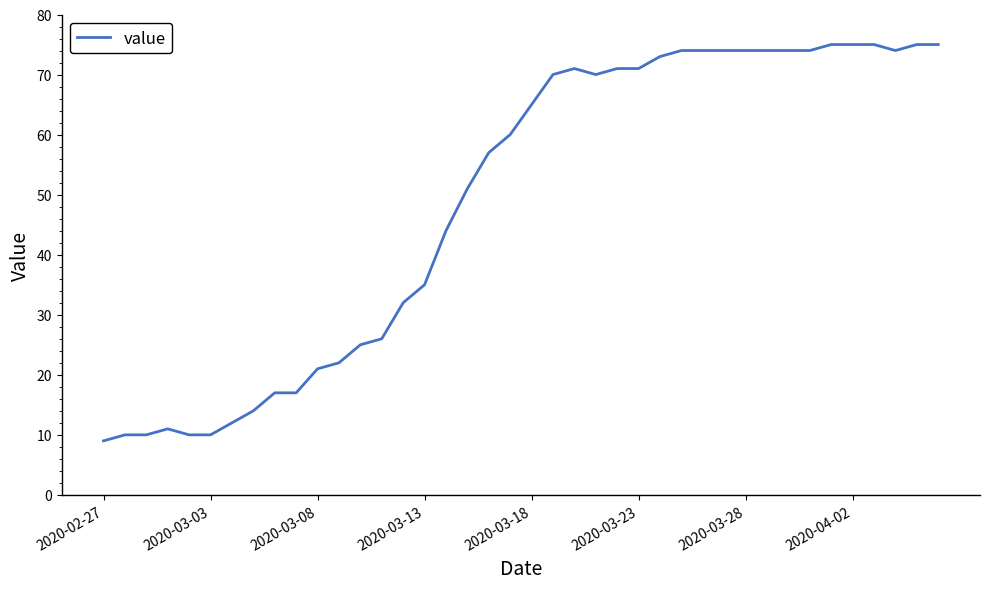

What is the minimum value shown in the chart?

9